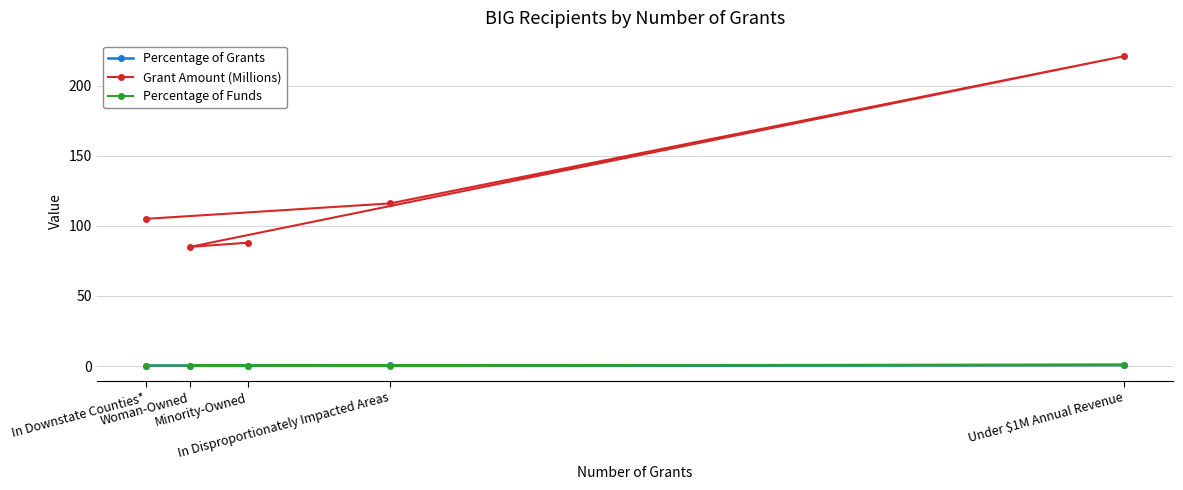

The Grant Amount (Millions) series shows 88.0 at Minority-Owned. True or false?

True